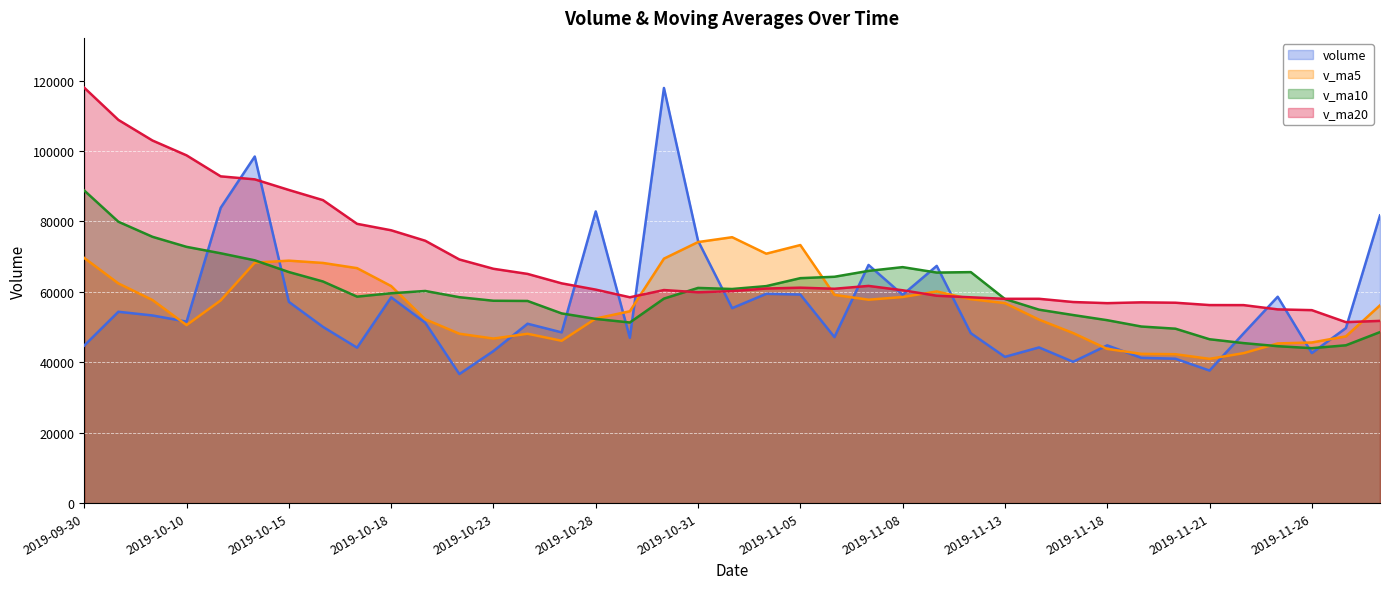

What position from the right is 2019-11-11?

14